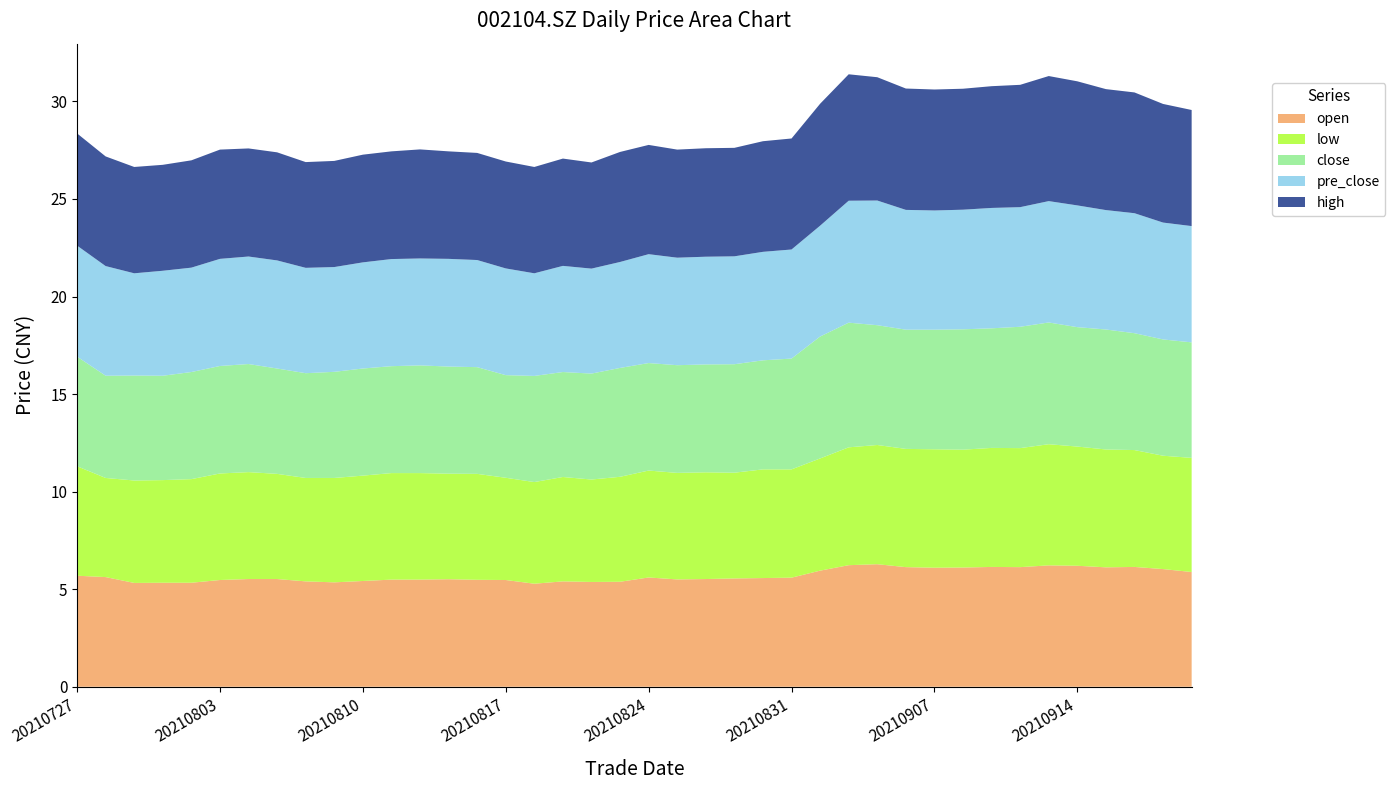

Reading left to right, transcribe all the data shown in this chart.

close: 20210727=5.6	20210728=5.2	20210729=5.4	20210730=5.3	20210802=5.5	20210803=5.5	20210804=5.5	20210805=5.4	20210806=5.4	20210809=5.4	20210810=5.5	20210811=5.5	20210812=5.5	20210813=5.5	20210816=5.5	20210817=5.3	20210818=5.4	20210819=5.4	20210820=5.4	20210823=5.6	20210824=5.5	20210825=5.5	20210826=5.5	20210827=5.6	20210830=5.6	20210831=5.7	20210901=6.2	20210902=6.4	20210903=6.1	20210906=6.1	20210907=6.1	20210908=6.2	20210909=6.1	20210910=6.2	20210913=6.2	20210914=6.1	20210915=6.2	20210916=6.0	20210917=6.0	20210922=5.9
pre_close: 20210727=5.7	20210728=5.6	20210729=5.2	20210730=5.4	20210802=5.3	20210803=5.5	20210804=5.5	20210805=5.5	20210806=5.4	20210809=5.4	20210810=5.4	20210811=5.5	20210812=5.5	20210813=5.5	20210816=5.5	20210817=5.5	20210818=5.3	20210819=5.4	20210820=5.4	20210823=5.4	20210824=5.6	20210825=5.5	20210826=5.5	20210827=5.5	20210830=5.6	20210831=5.6	20210901=5.7	20210902=6.2	20210903=6.4	20210906=6.1	20210907=6.1	20210908=6.1	20210909=6.2	20210910=6.1	20210913=6.2	20210914=6.2	20210915=6.1	20210916=6.2	20210917=6.0	20210922=6.0
high: 20210727=5.8	20210728=5.6	20210729=5.5	20210730=5.4	20210802=5.5	20210803=5.6	20210804=5.5	20210805=5.5	20210806=5.4	20210809=5.4	20210810=5.5	20210811=5.5	20210812=5.6	20210813=5.5	20210816=5.5	20210817=5.5	20210818=5.5	20210819=5.5	20210820=5.4	20210823=5.6	20210824=5.6	20210825=5.5	20210826=5.6	20210827=5.6	20210830=5.7	20210831=5.7	20210901=6.2	20210902=6.5	20210903=6.3	20210906=6.2	20210907=6.2	20210908=6.2	20210909=6.2	20210910=6.3	20210913=6.4	20210914=6.4	20210915=6.2	20210916=6.2	20210917=6.1	20210922=6.0
low: 20210727=5.6	20210728=5.1	20210729=5.2	20210730=5.3	20210802=5.3	20210803=5.5	20210804=5.5	20210805=5.4	20210806=5.3	20210809=5.3	20210810=5.4	20210811=5.5	20210812=5.5	20210813=5.4	20210816=5.4	20210817=5.2	20210818=5.2	20210819=5.3	20210820=5.2	20210823=5.4	20210824=5.5	20210825=5.5	20210826=5.5	20210827=5.4	20210830=5.6	20210831=5.5	20210901=5.8	20210902=6.0	20210903=6.1	20210906=6.1	20210907=6.1	20210908=6.0	20210909=6.1	20210910=6.1	20210913=6.2	20210914=6.1	20210915=6.0	20210916=6.0	20210917=5.8	20210922=5.8
open: 20210727=5.7	20210728=5.6	20210729=5.3	20210730=5.3	20210802=5.3	20210803=5.5	20210804=5.5	20210805=5.5	20210806=5.4	20210809=5.3	20210810=5.4	20210811=5.5	20210812=5.5	20210813=5.5	20210816=5.5	20210817=5.5	20210818=5.3	20210819=5.4	20210820=5.4	20210823=5.4	20210824=5.6	20210825=5.5	20210826=5.5	20210827=5.5	20210830=5.6	20210831=5.6	20210901=6.0	20210902=6.2	20210903=6.3	20210906=6.1	20210907=6.1	20210908=6.1	20210909=6.1	20210910=6.1	20210913=6.2	20210914=6.2	20210915=6.1	20210916=6.1	20210917=6.0	20210922=5.9